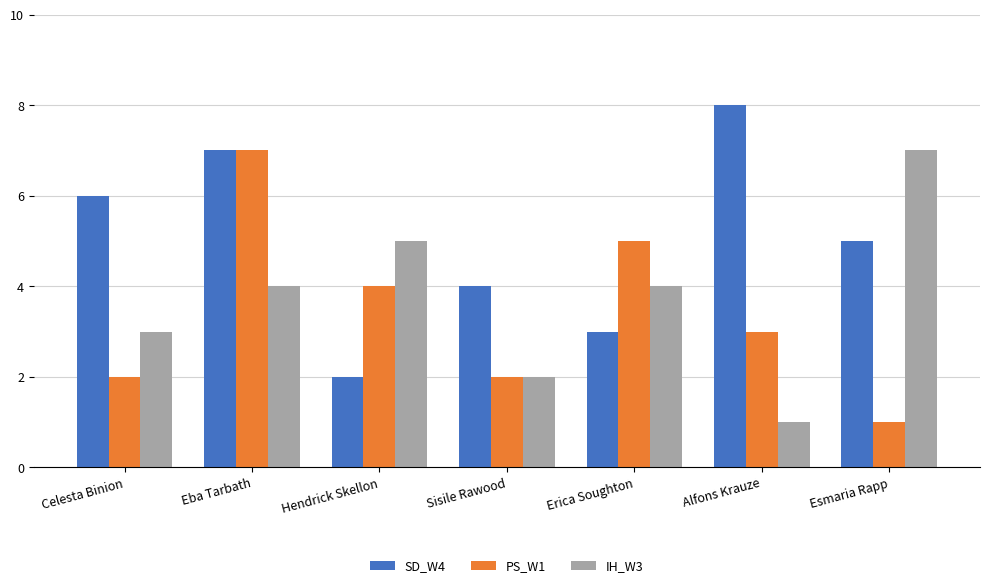

At which label is SD_W4 closest to 5?

Esmaria Rapp